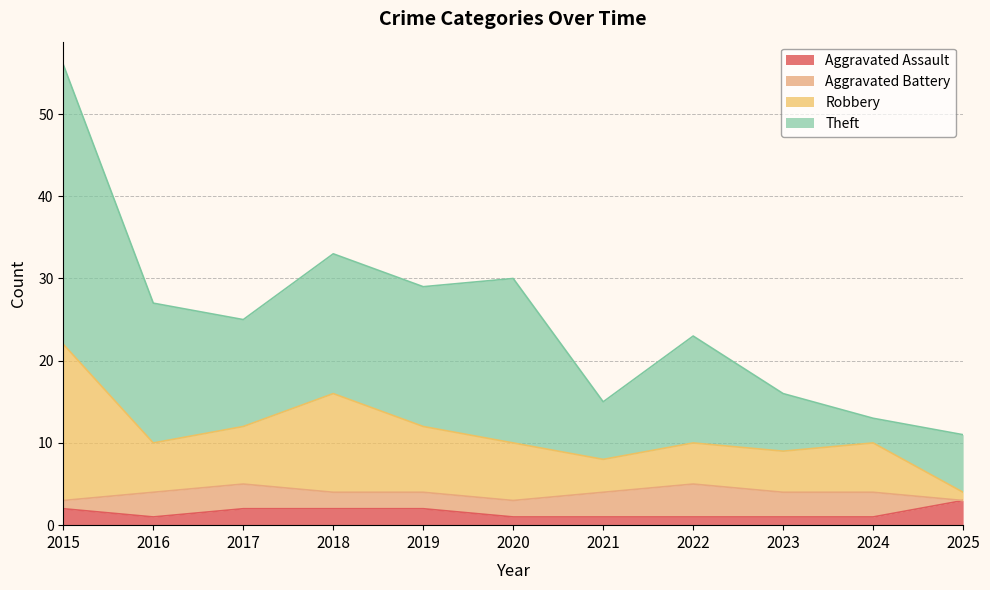

At which label does Robbery reach its minimum?

2025